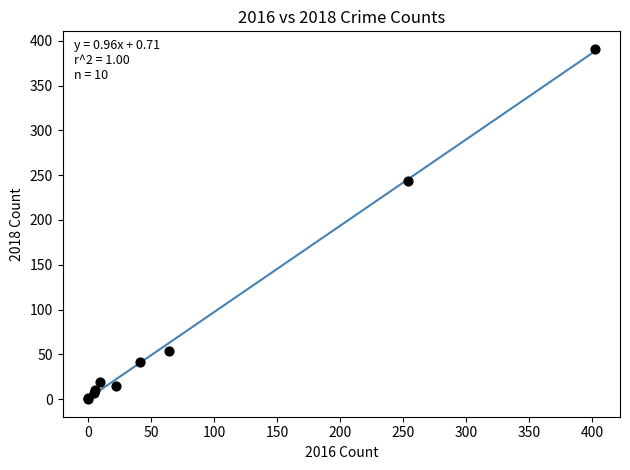

What Y value in the scatter plot is closest to 195?

243